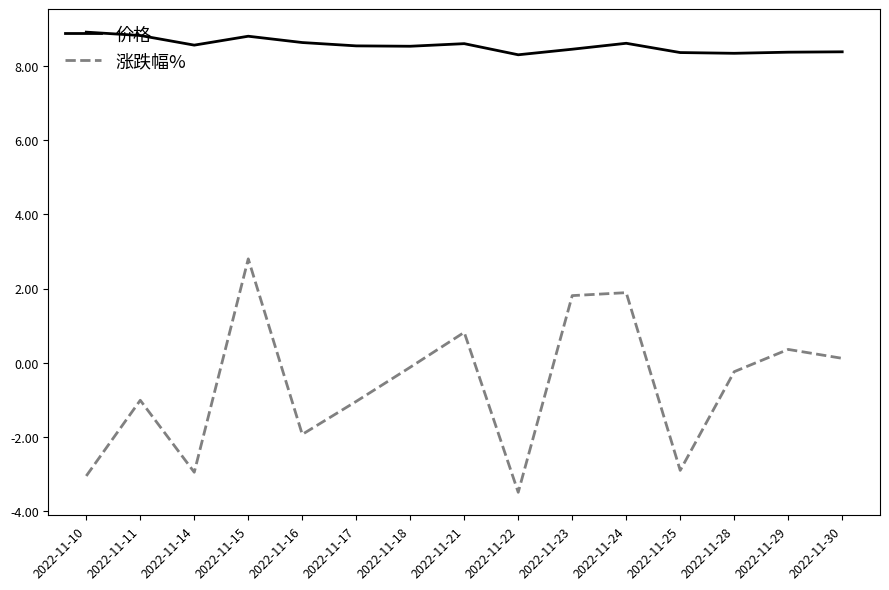

Which series changed the most between 2022-11-10 and 2022-11-30?

涨跌幅%